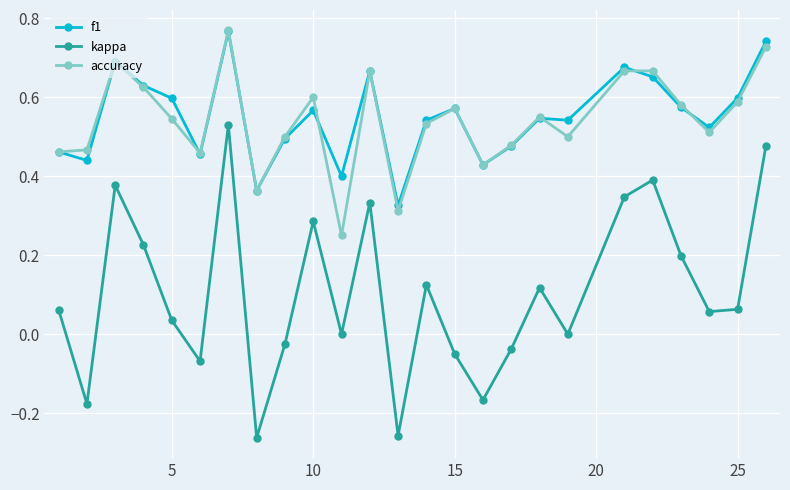

True or false: kappa and accuracy intersect in this chart.

False